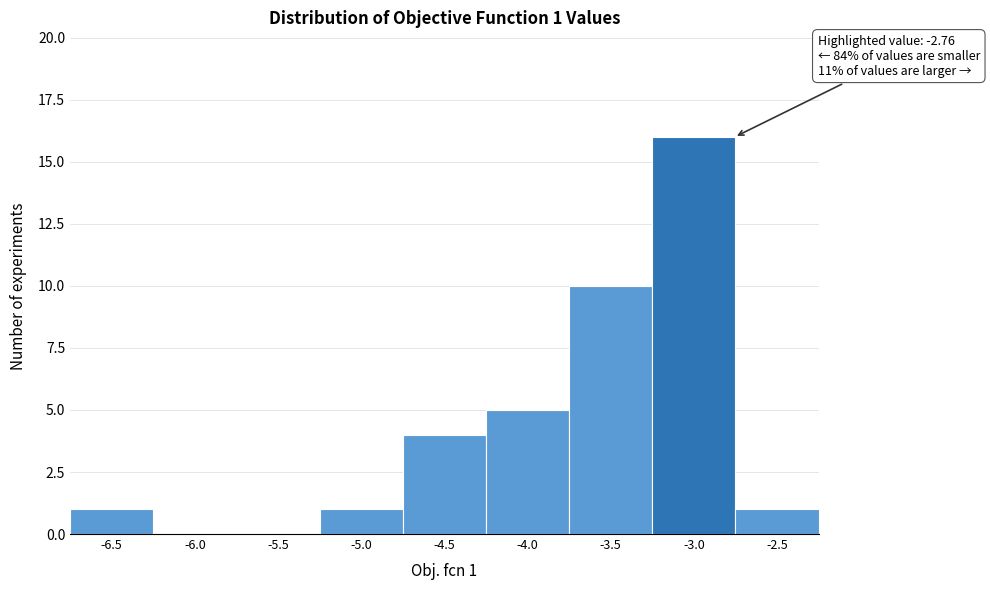

Reading left to right, list all the values displayed in this chart.

-6.5=1	-6.0=0	-5.5=0	-5.0=1	-4.5=4	-4.0=5	-3.5=10	-3.0=16	-2.5=1